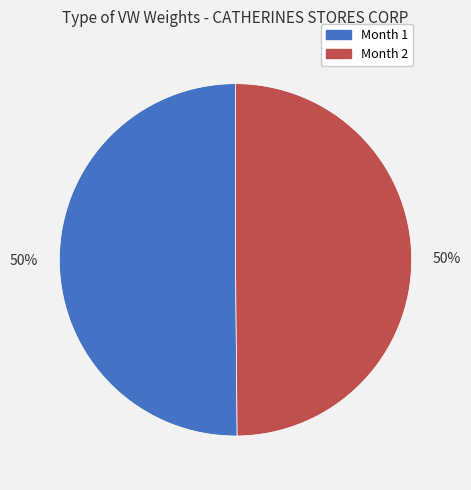

To the nearest percent, what is the average slice percentage?

50%